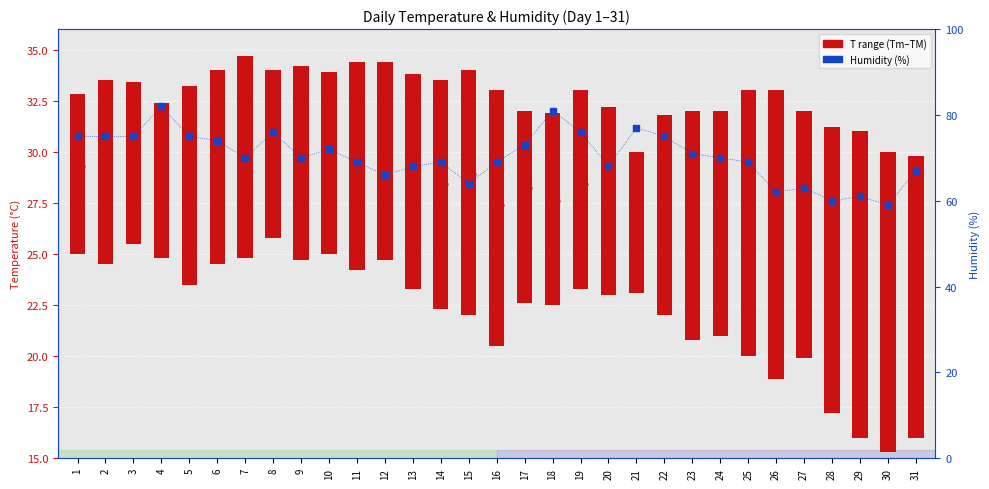

At which label does T range (Tm to TM) first exceed 9?

5